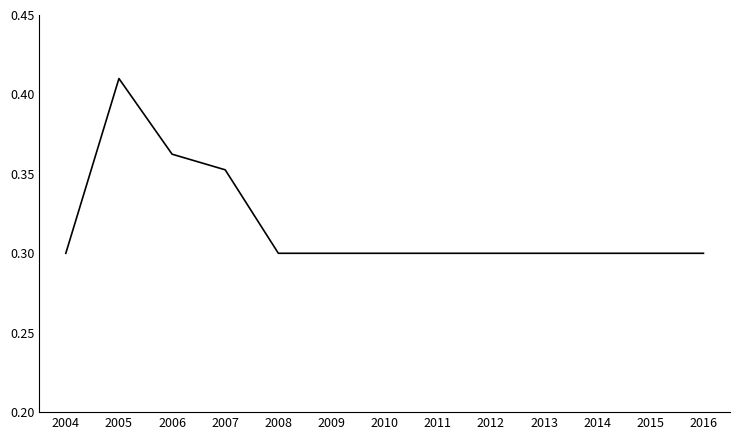

True or false: the data shows 0.3 at 2015.

True